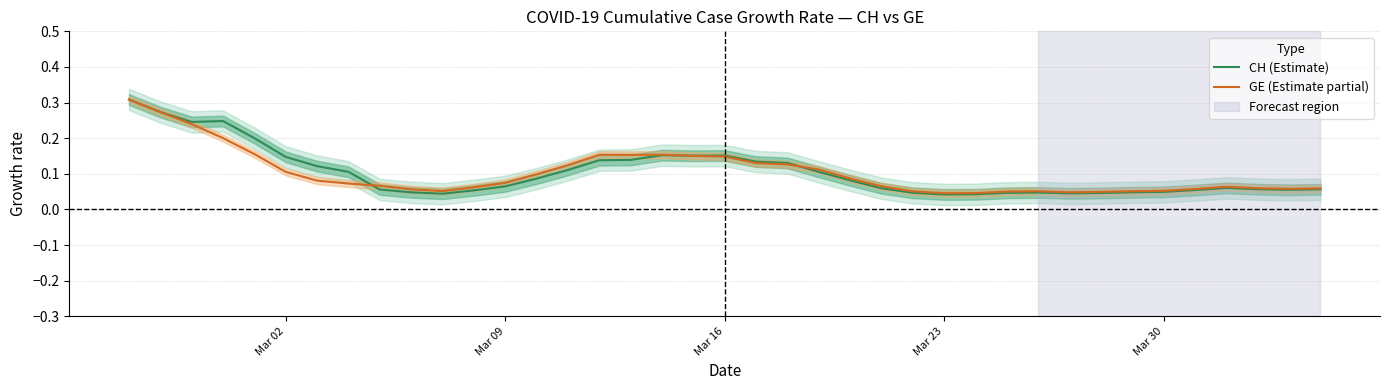

What are all the series names shown in the legend?

CH (Estimate), GE (Estimate partial)